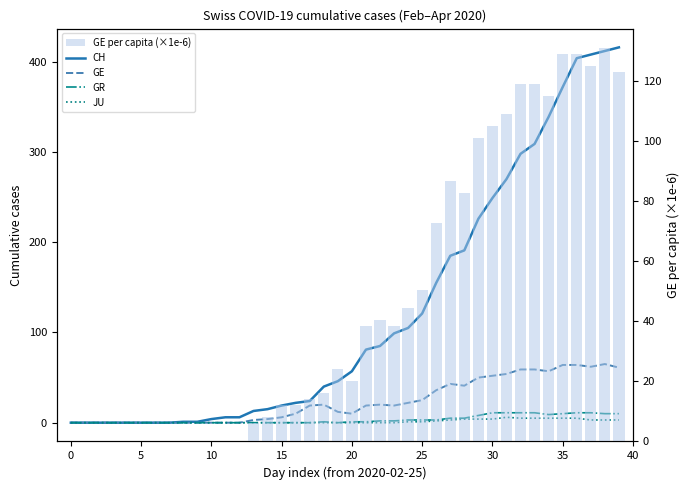

What is the difference between the highest and lowest values at 33?

304.0